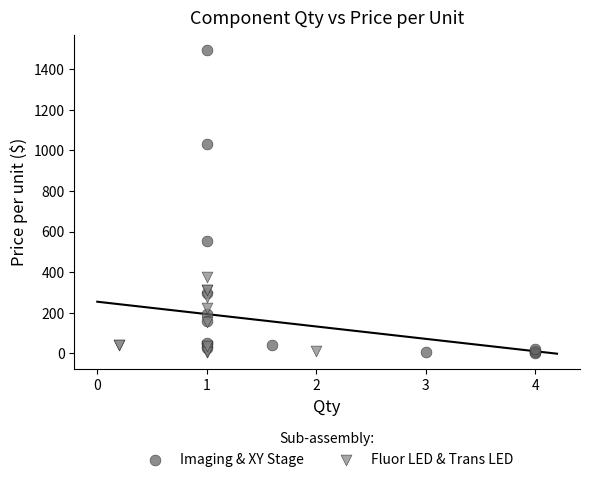

Which series has the largest Y range (max minus min)?

Imaging & XY Stage